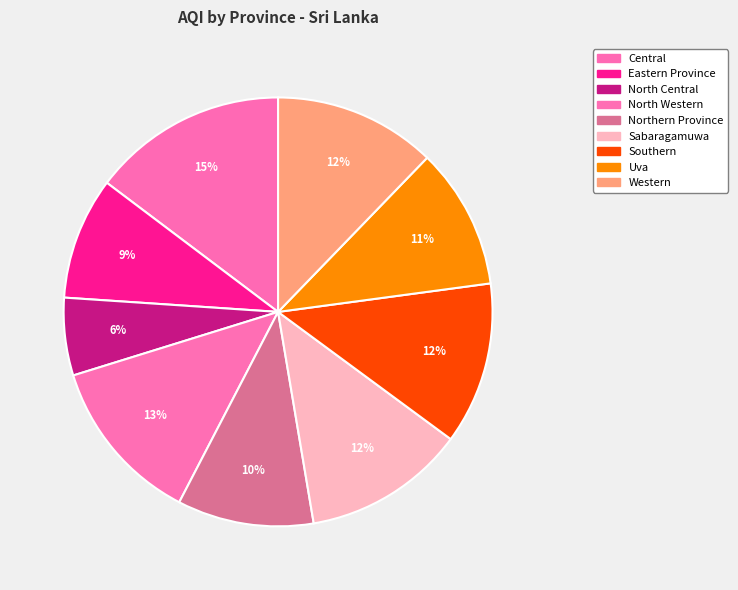

To the nearest percent, what is the difference between the Uva and North Western slice percentages?

2%